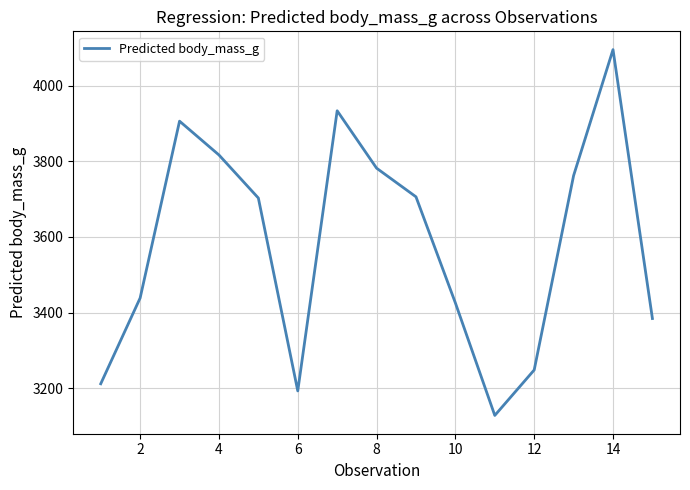

What is the difference between the maximum and minimum values?

967.7